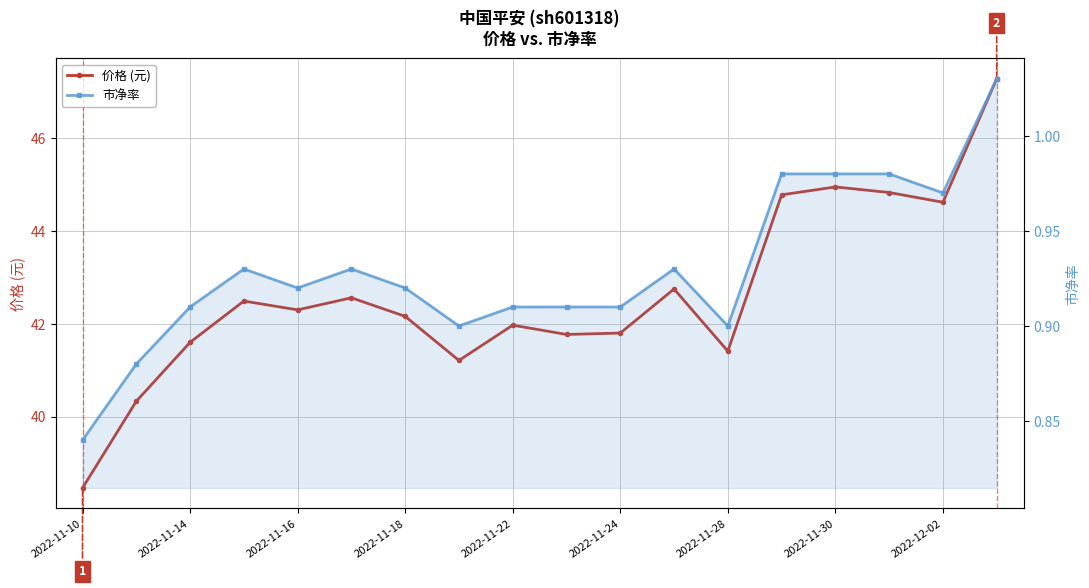

True or false: 市净率 has more than 2 points higher than both neighbors.

True